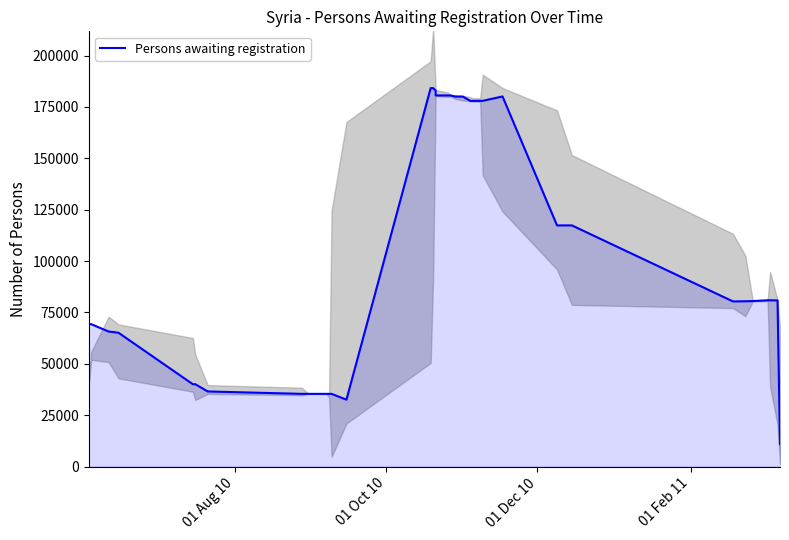

How many values are below 80413?

20